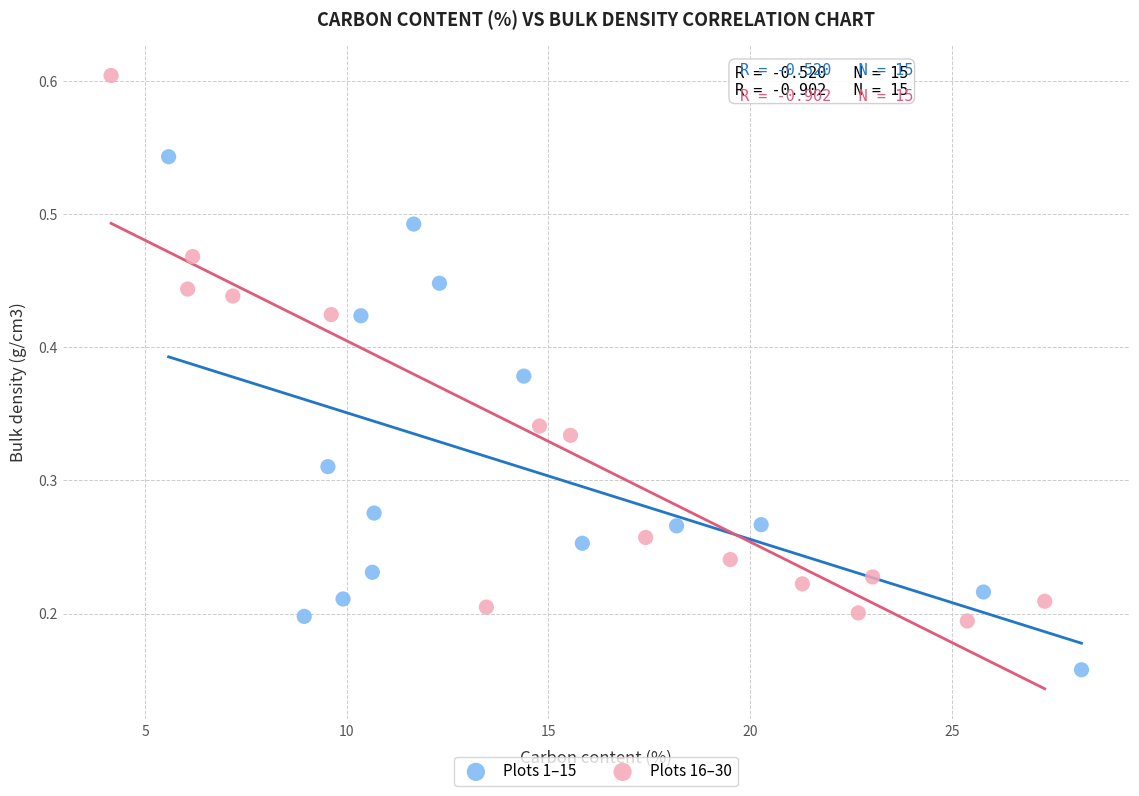

Which series contains the highest Y value?

Plots 16–30